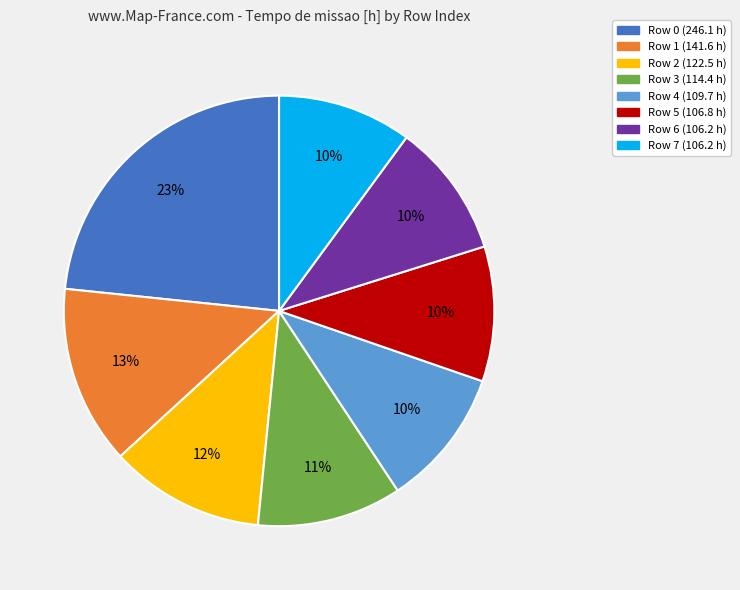

Does any single category account for the majority?

No